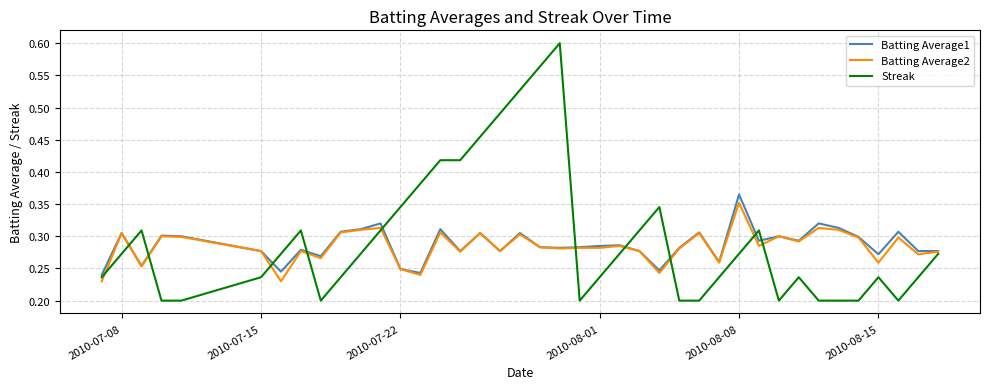

Count the Batting Average2 values in the range 0 to 1.

40